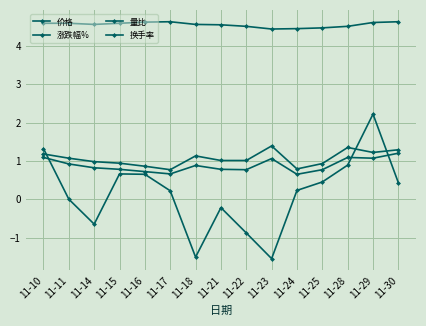

How many interior local valleys does the 涨跌幅% series have?

3